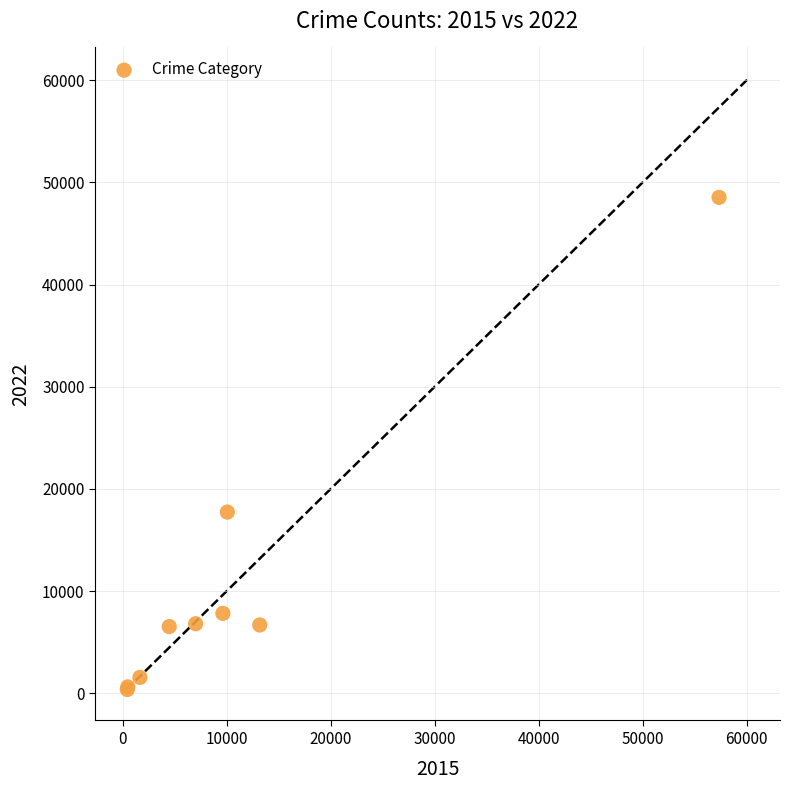

What Y value in the scatter plot is closest to 24456?

17739